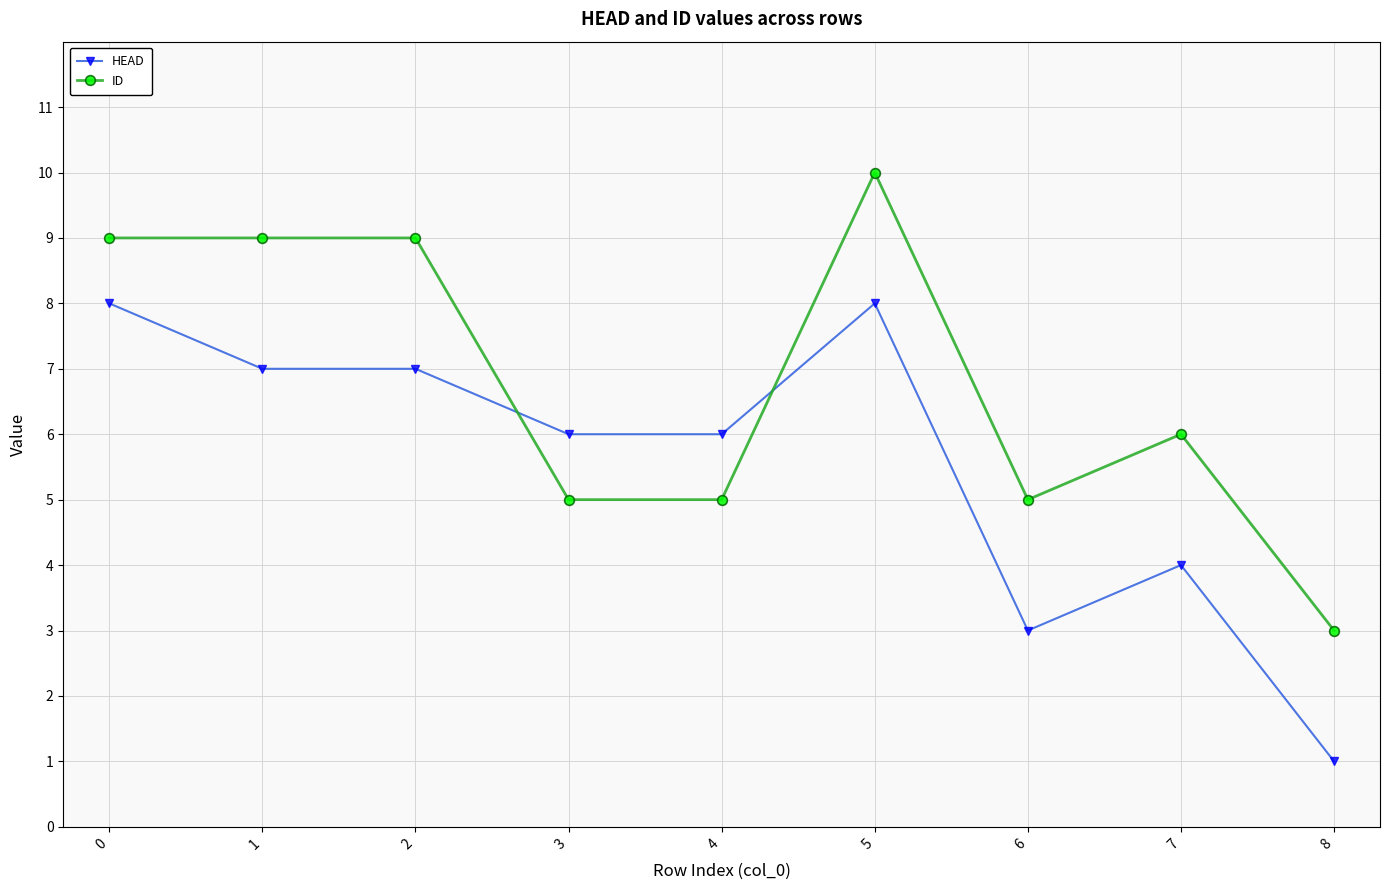

What is the minimum value shown in the chart?

1